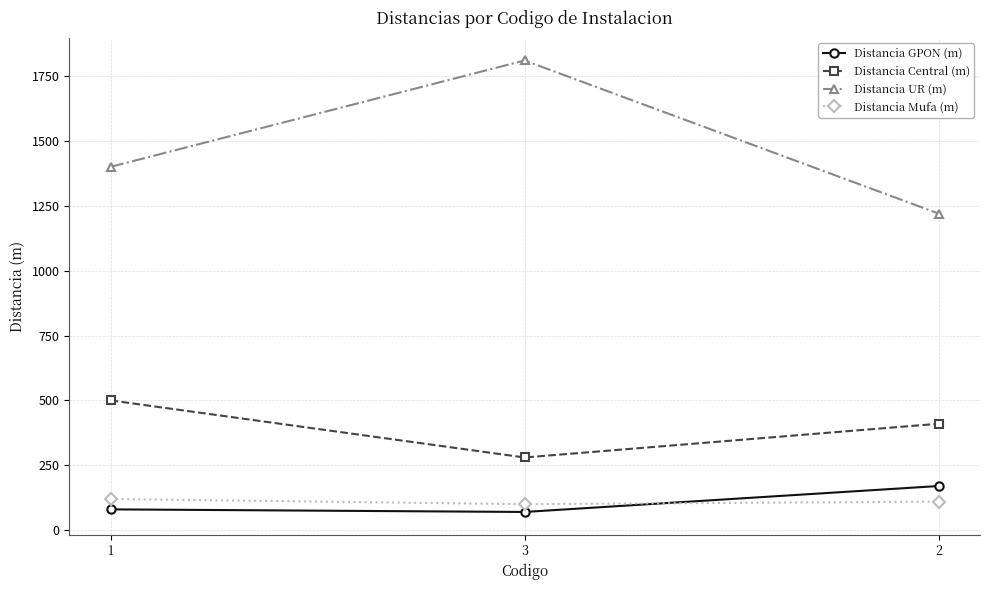

What is the spread (max minus min) of values at 3?

1740